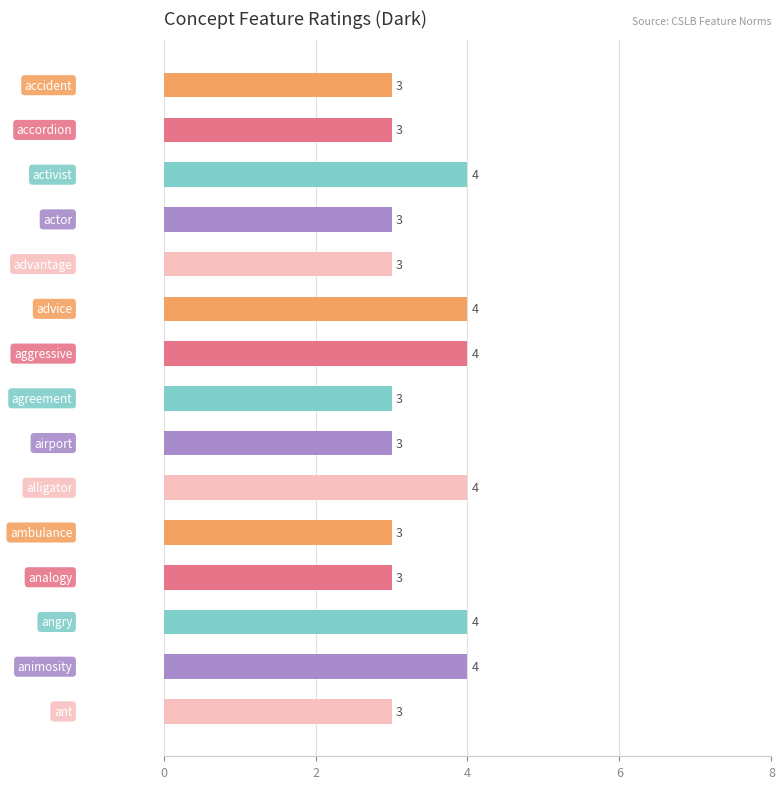

What is the sum of all values?

51